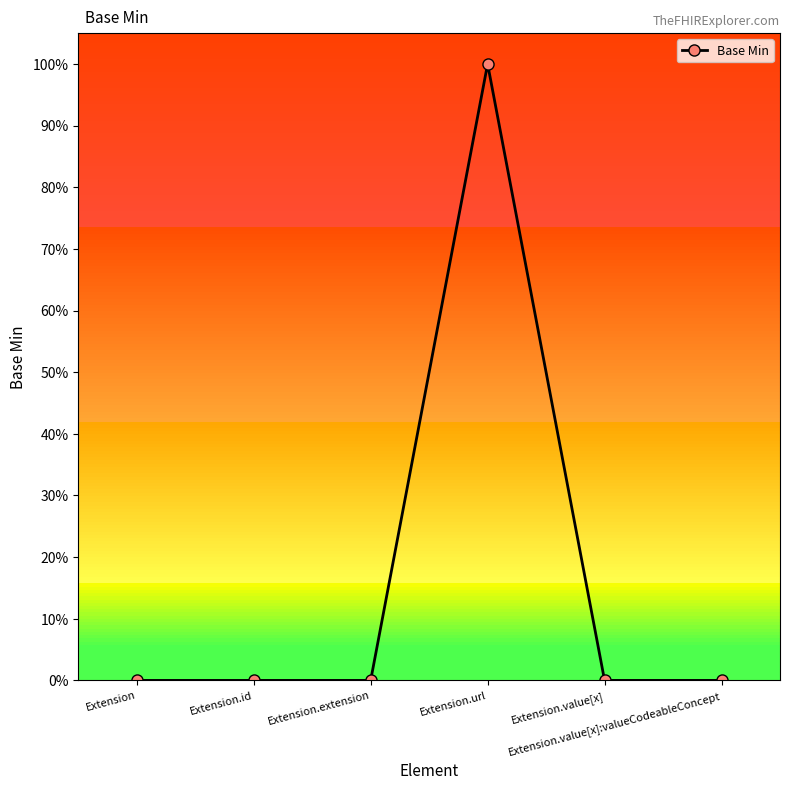

Does the chart have visible grid lines?

No